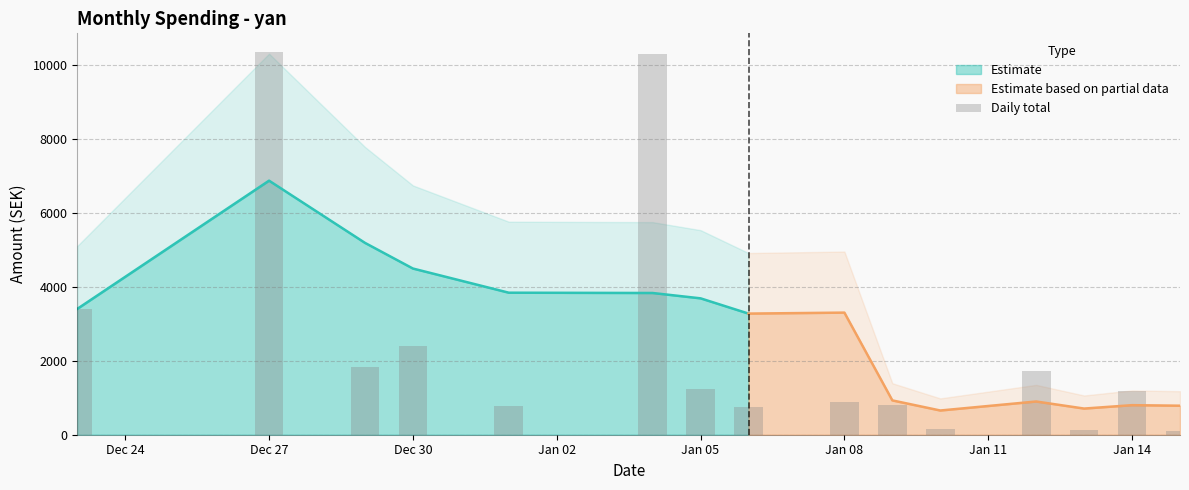

Reading right to left, extract all data points from this chart.

95	1178	129	1736	154	810	894	762	1247	10306	788	2412	1825	10338	3403